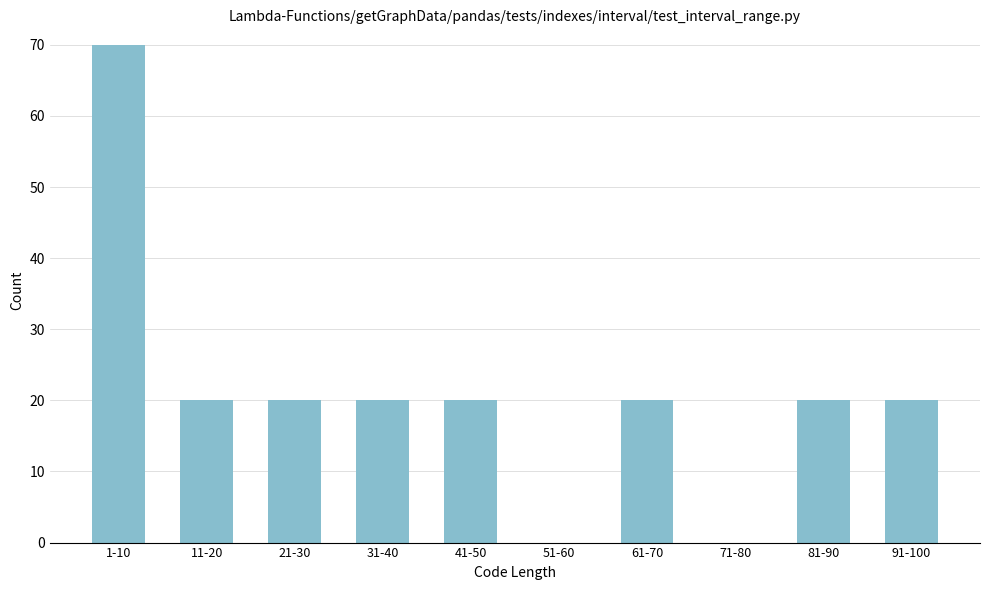

Reading left to right, list all the values displayed in this chart.

1-10=70	11-20=20	21-30=20	31-40=20	41-50=20	51-60=0	61-70=20	71-80=0	81-90=20	91-100=20